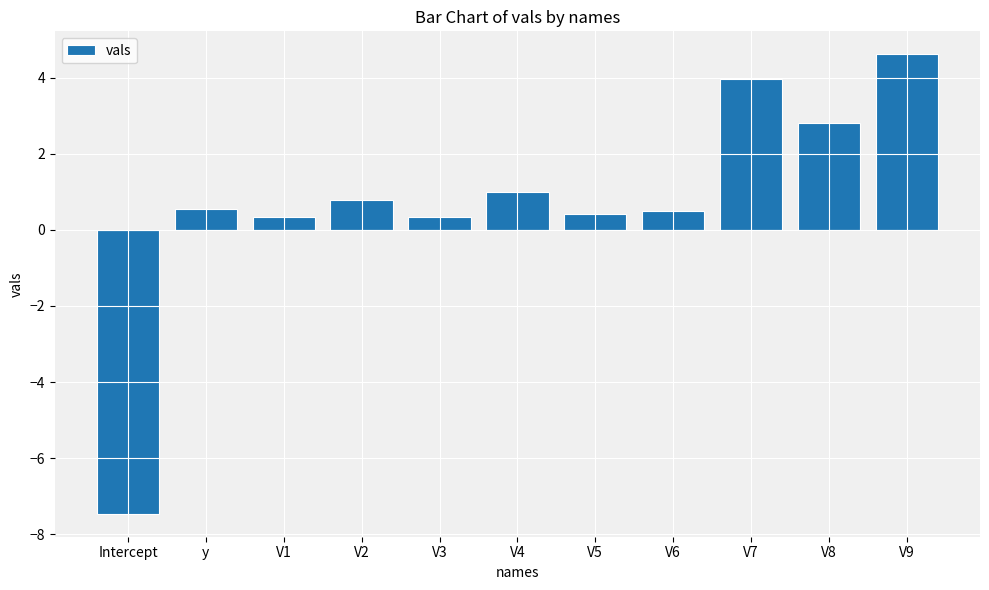

Reading left to right, transcribe all the data shown in this chart.

Intercept=-7.5	y=0.5	V1=0.3	V2=0.8	V3=0.3	V4=1.0	V5=0.4	V6=0.5	V7=4.0	V8=2.8	V9=4.6